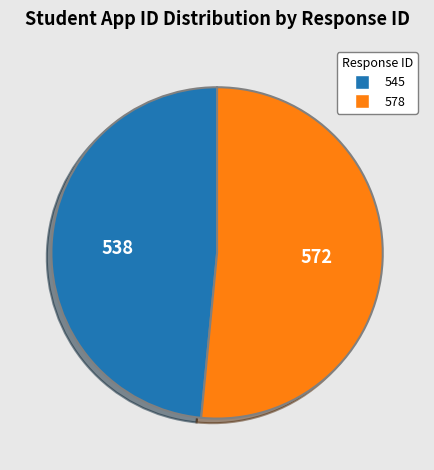

What is the smallest slice in the pie chart?

545